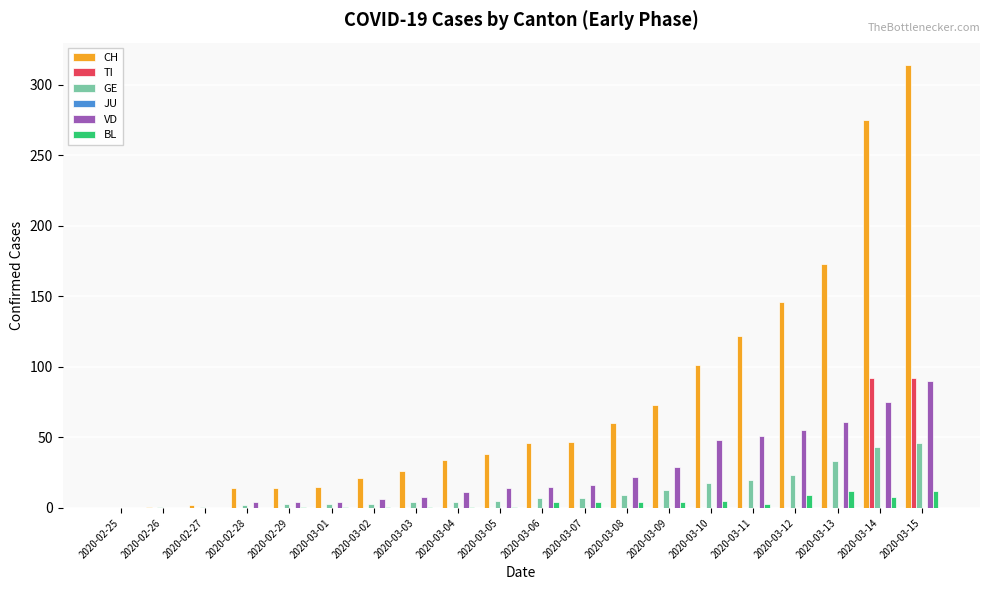

At which category does the chart reach its peak across all series?

2020-03-15